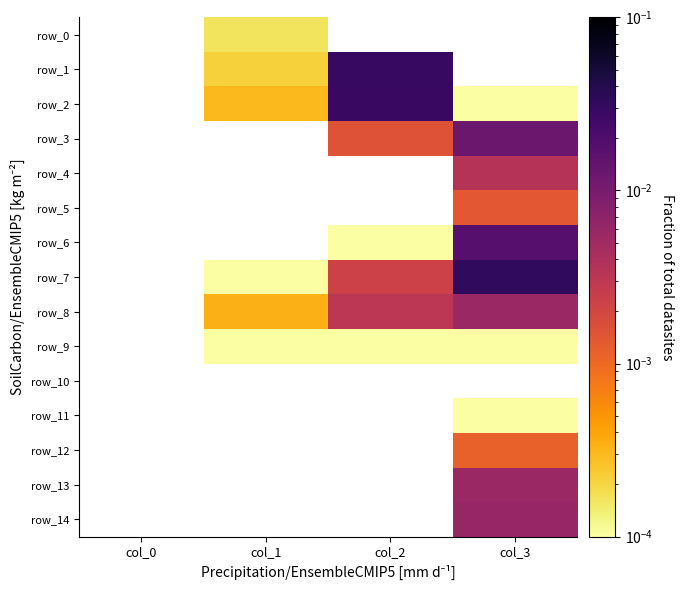

How many values in the row_0 series exceed 0?

1